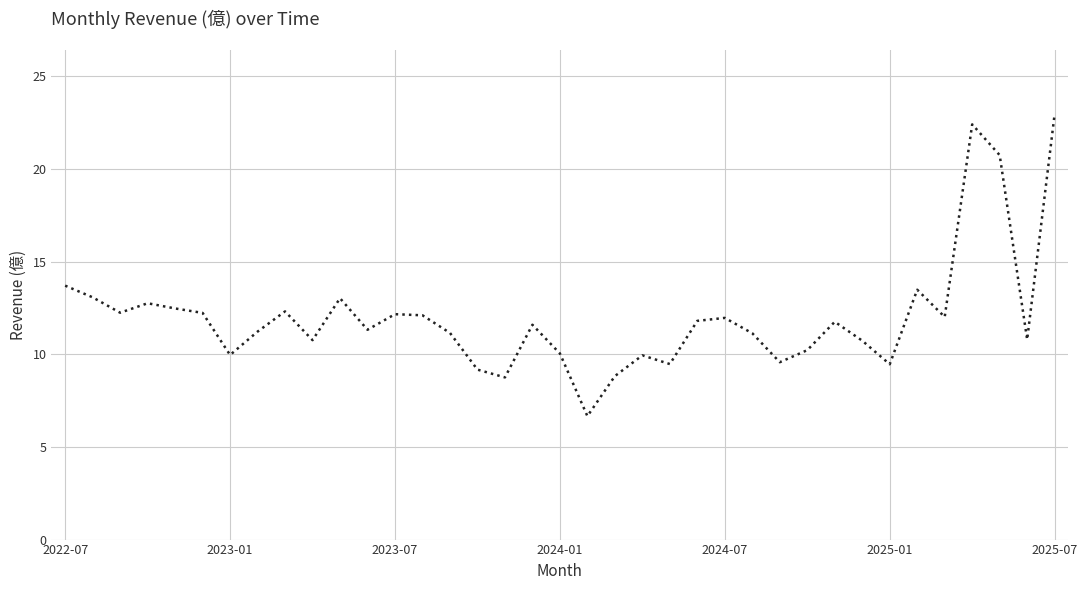

What is the difference between the maximum and minimum values?

16.3